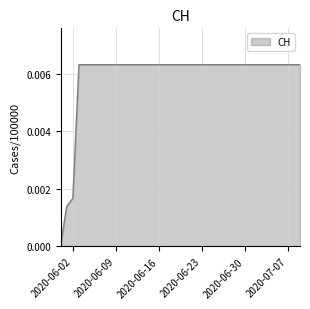

True or false: there are more than 1 points higher than both neighbors.

False